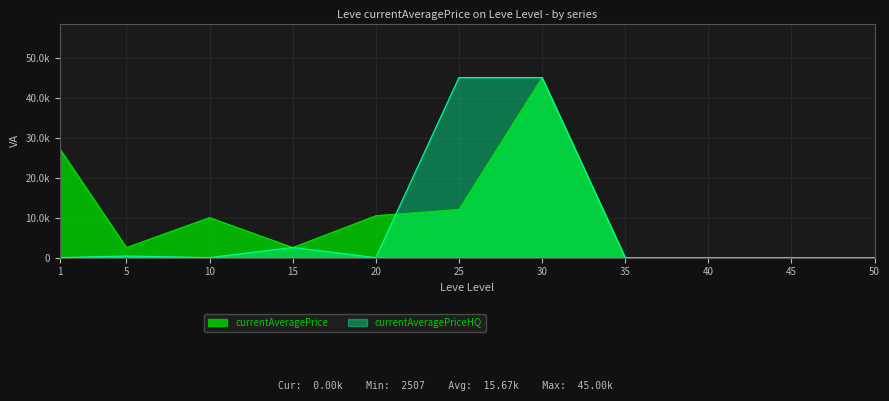

Between 10 and 45, which is larger?

10